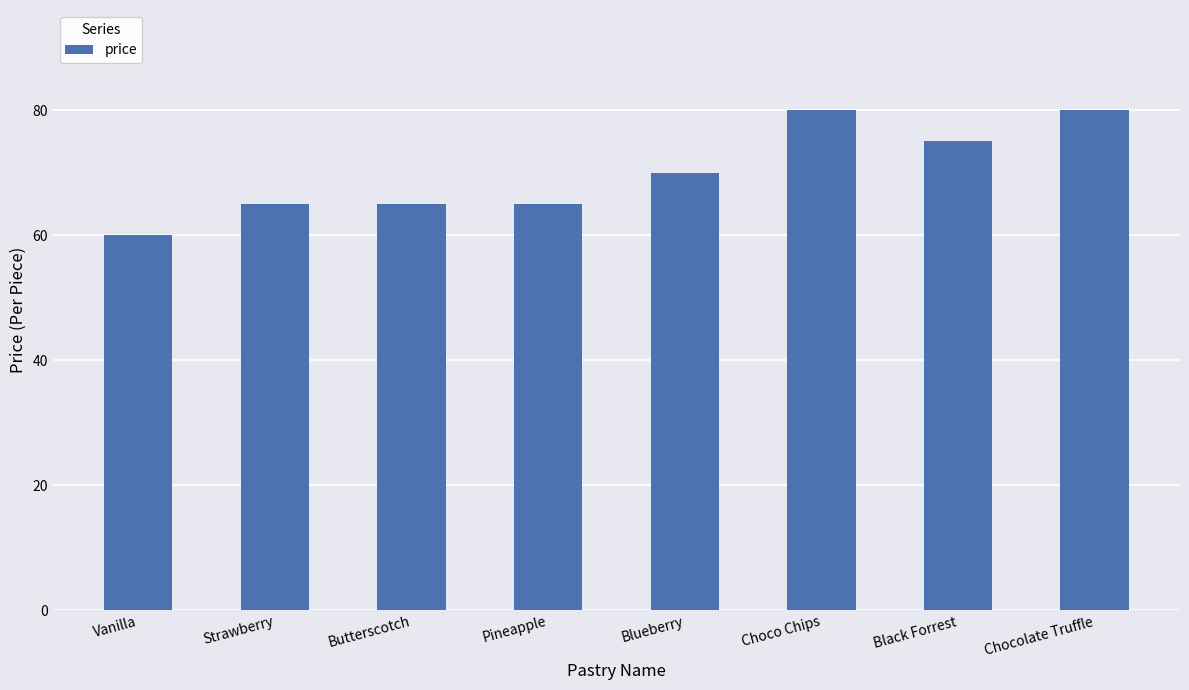

What is the difference between the values at Black Forrest and Blueberry?

5